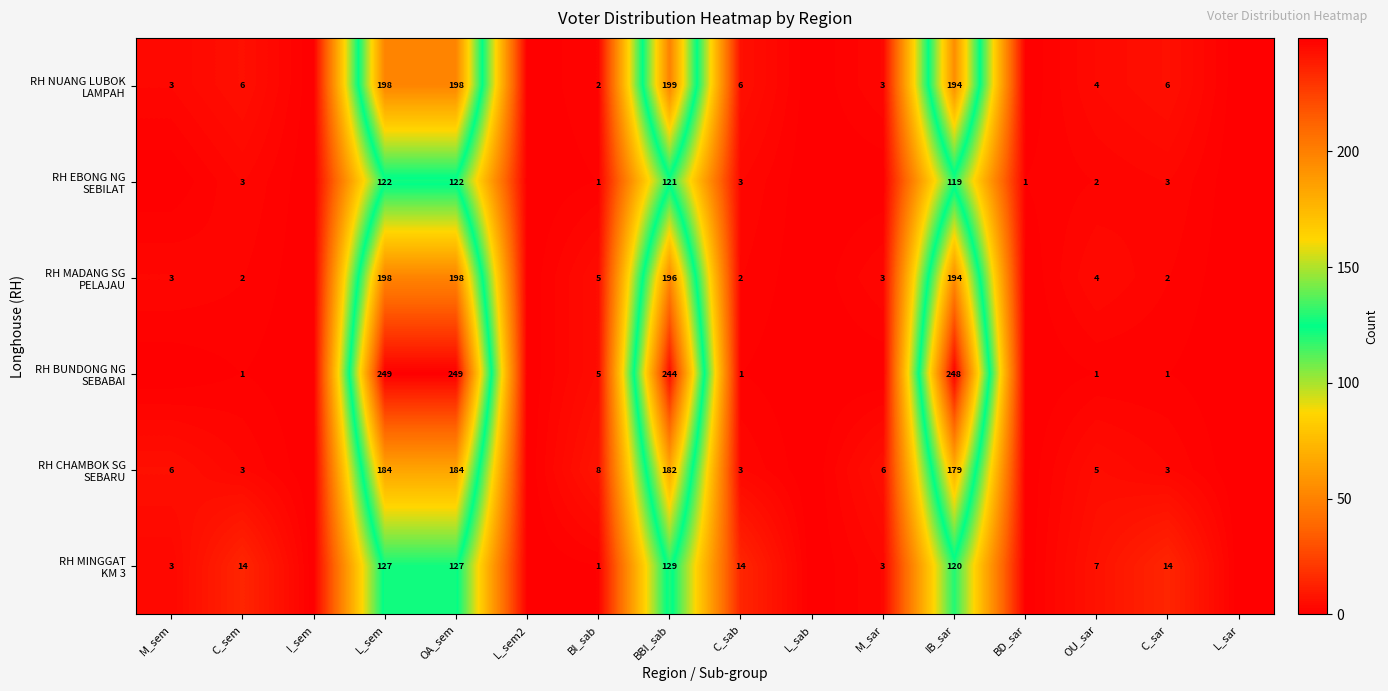

What is the difference between the highest and lowest values at OA_sem?

127